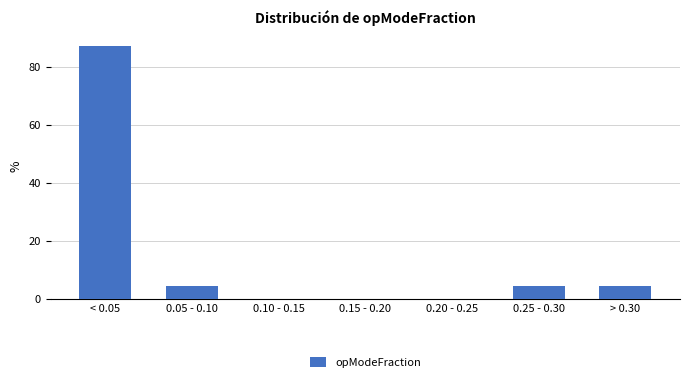

Reading left to right, what are all the values shown in this chart?

< 0.05=87.0	0.05 - 0.10=4.3	0.10 - 0.15=0.0	0.15 - 0.20=0.0	0.20 - 0.25=0.0	0.25 - 0.30=4.3	> 0.30=4.3